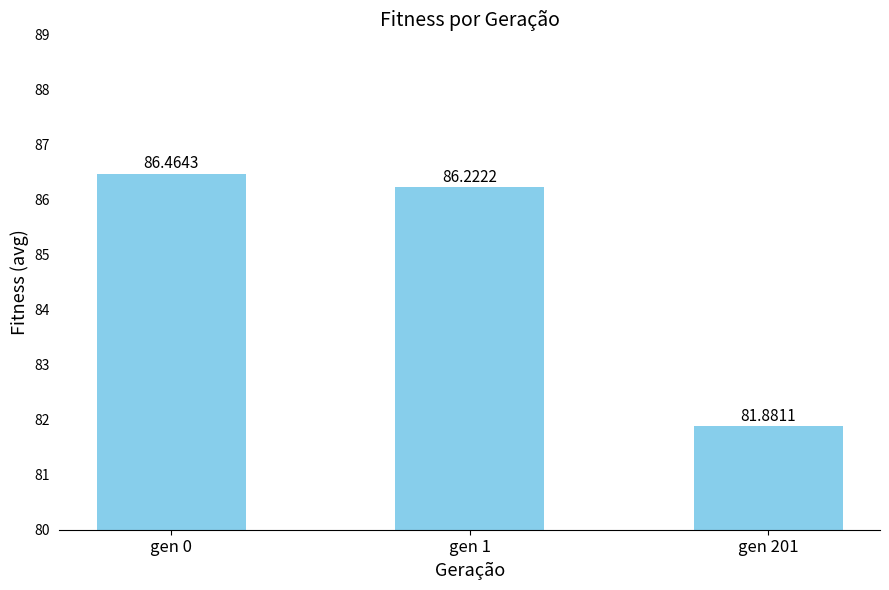

Which label corresponds to the smallest value in the chart?

gen 201